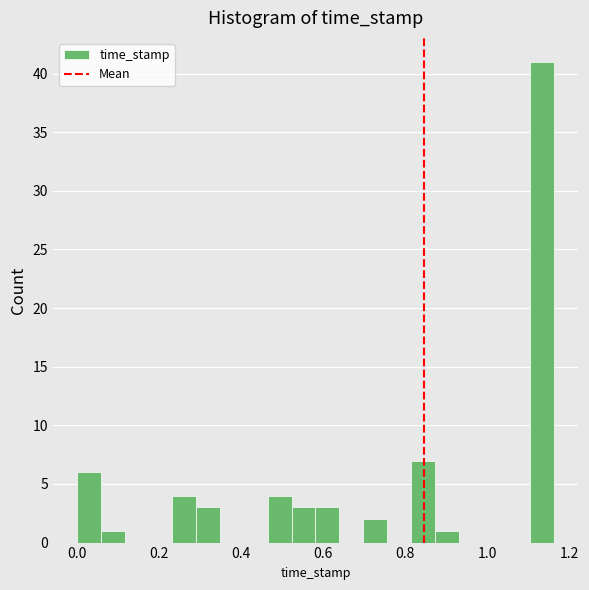

Around what value on the x-axis is the tallest bar? Give the approximate position of its centre, as read against the axis.

1.14